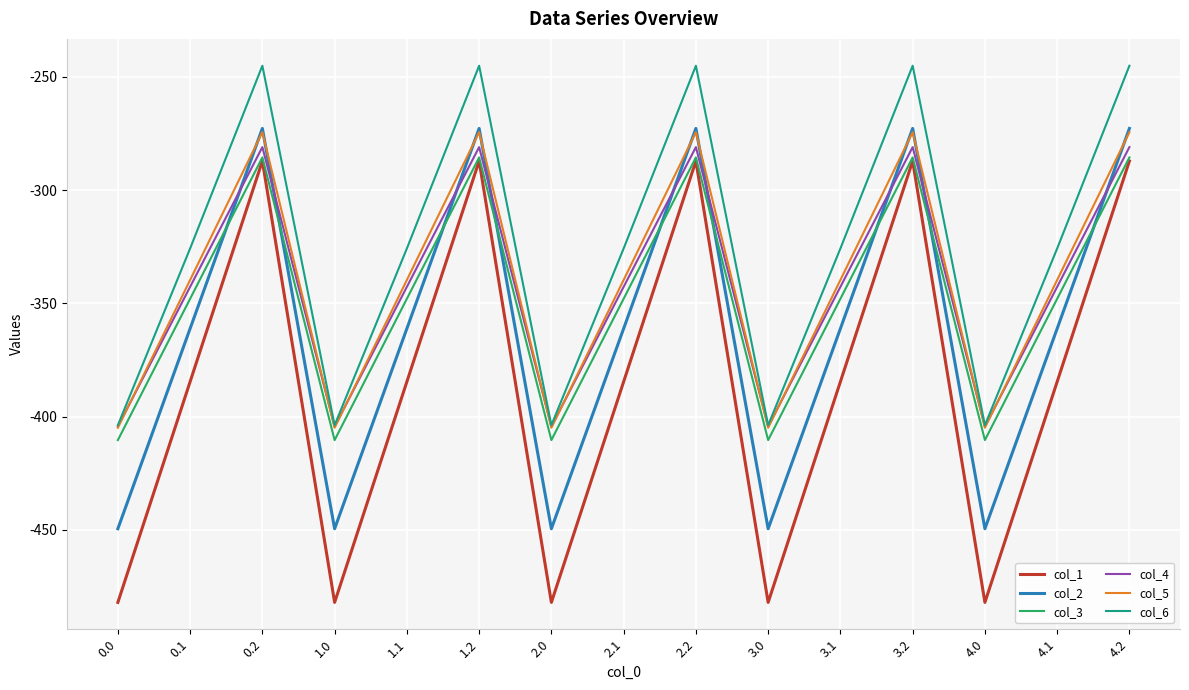

Where is the first local minimum for col_1?

1.0